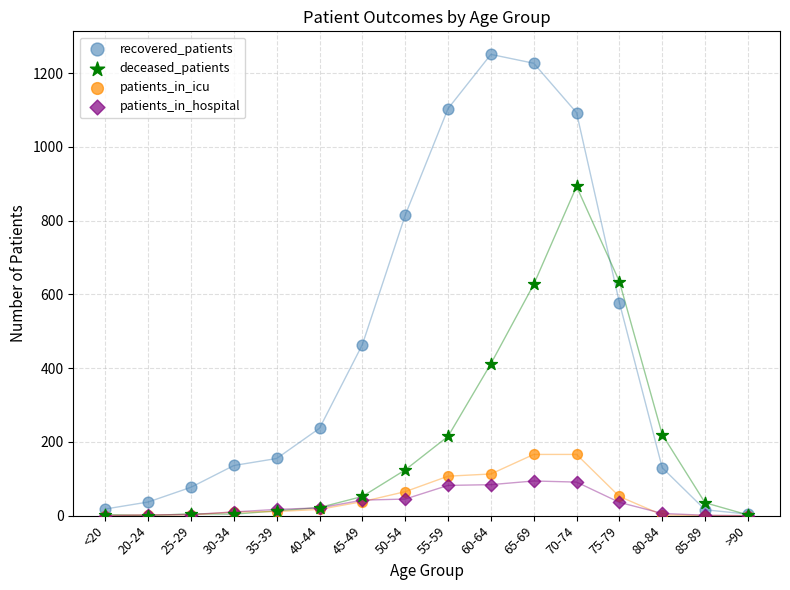

In the deceased_patients series, what Y value is closest to 446?

412